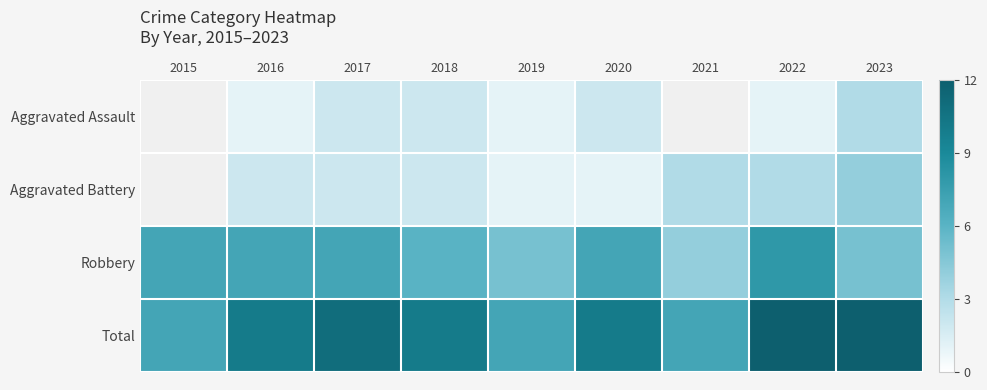

The Aggravated Assault series shows 0.5 at 2022. True or false?

False